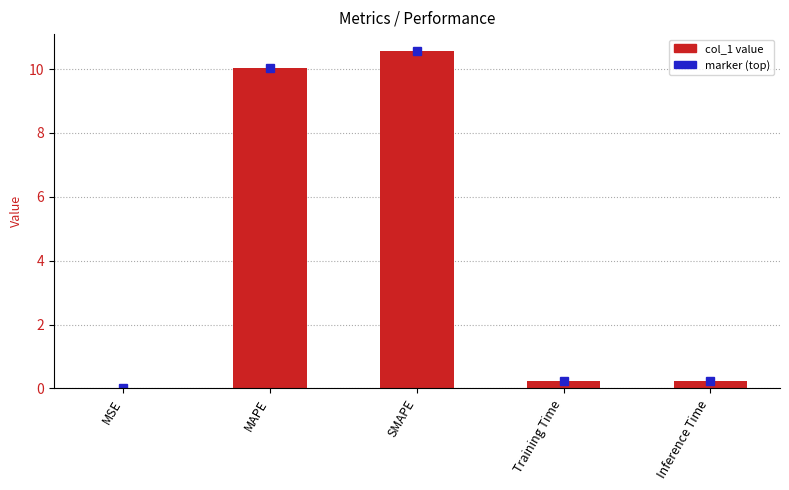

What is the sum of all values?

21.1